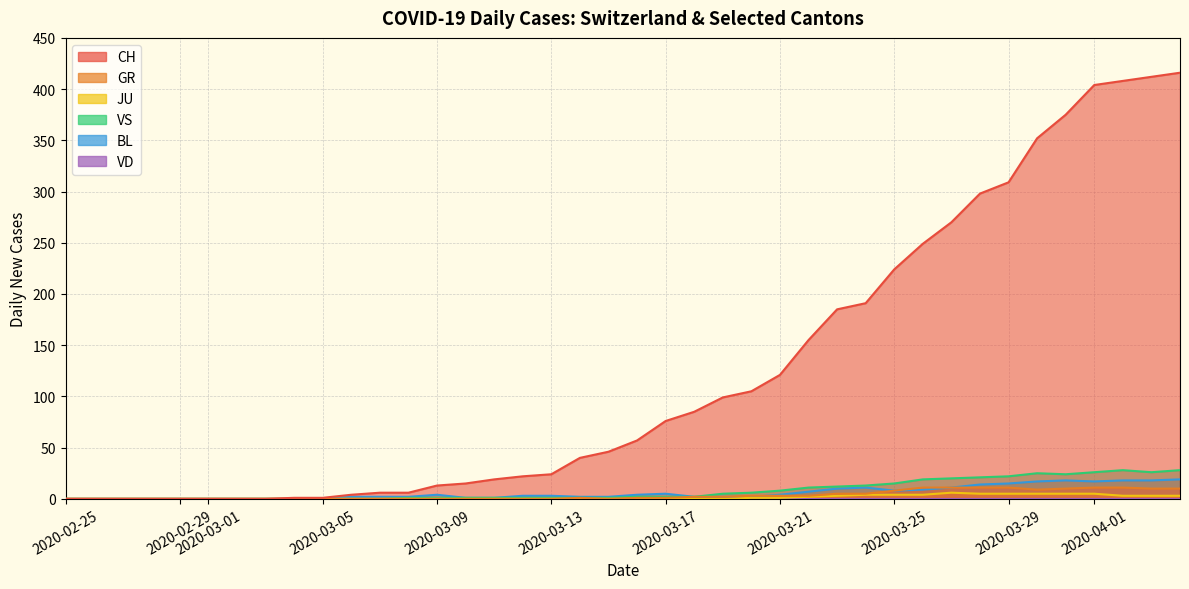

What is the sum of all VS values?

323